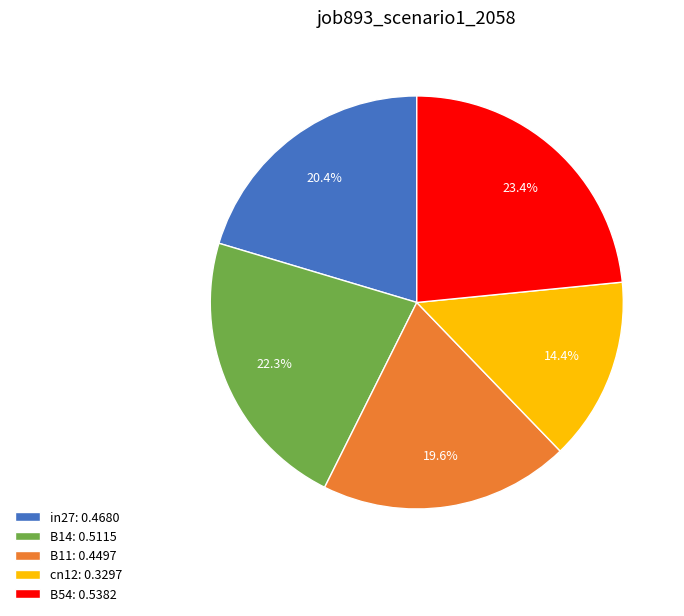

What is the total percentage of B11 and B54?

43.0%